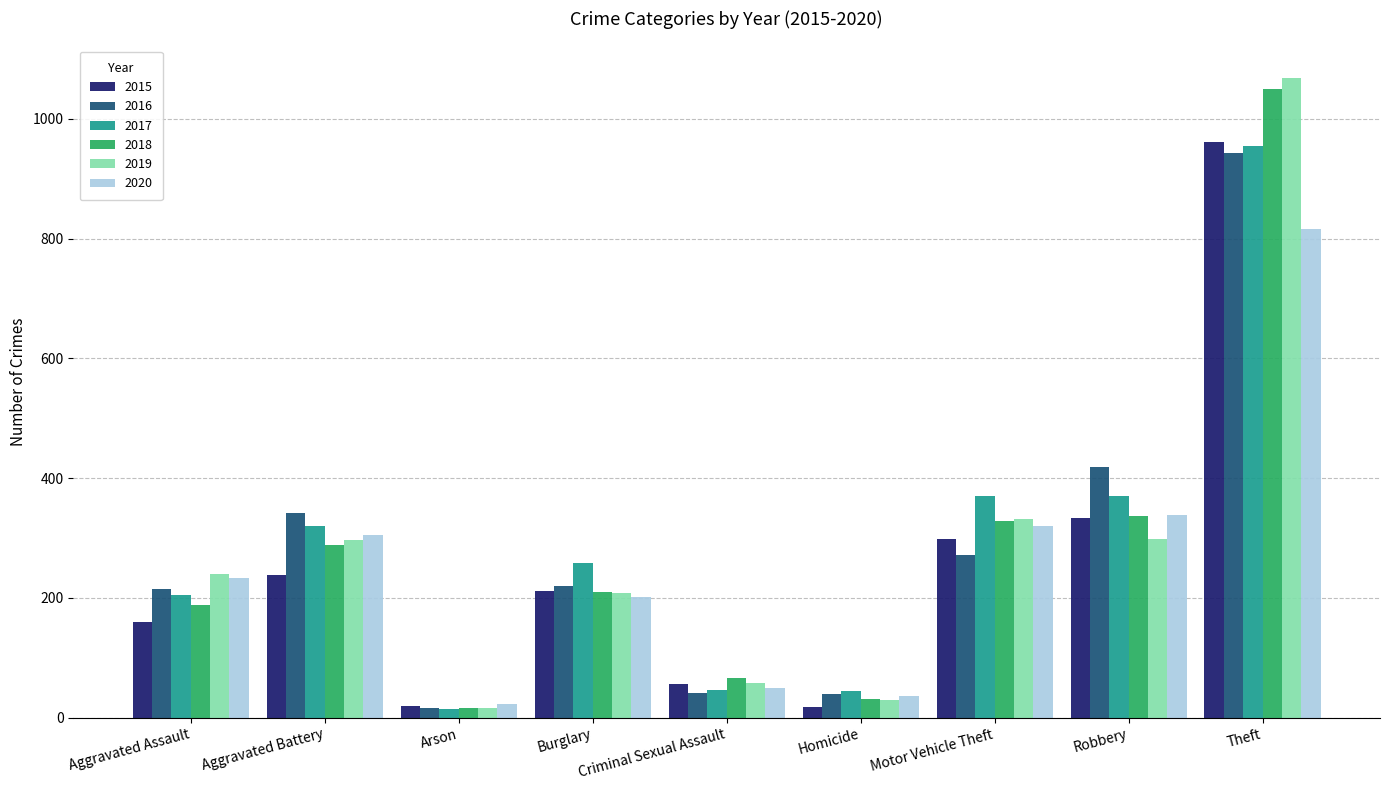

At how many categories does at least one series exceed 724?

1